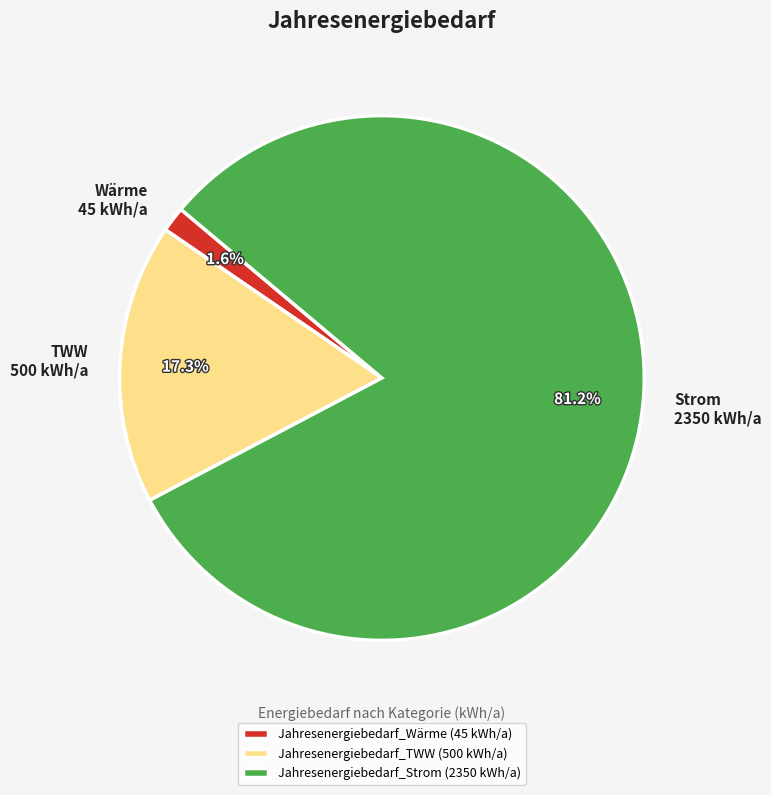

How much of the chart is everything except Jahresenergiebedarf_Wärme?

98.4%